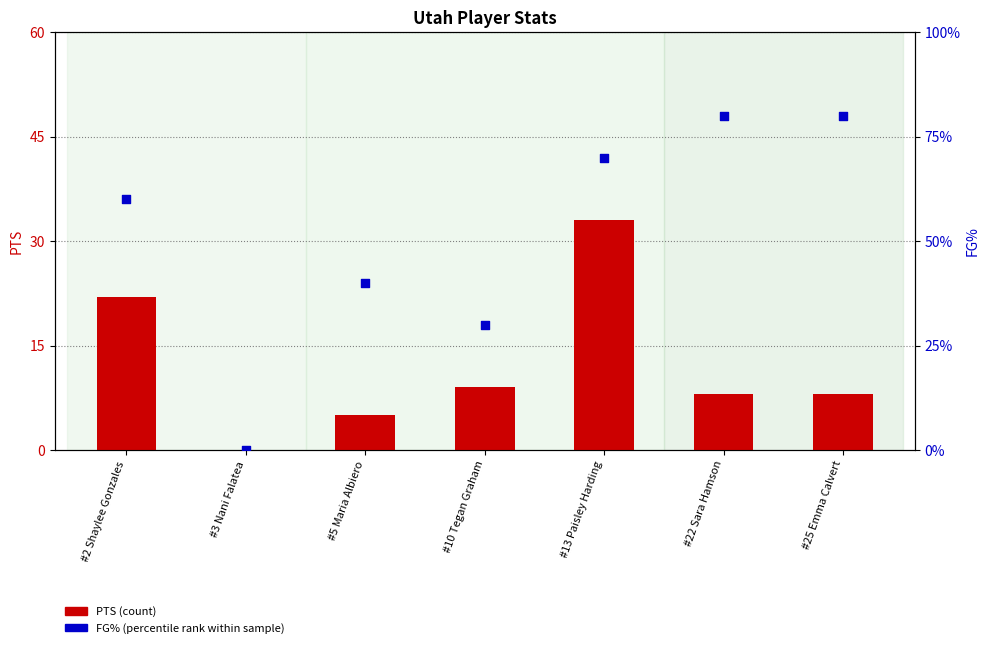

Which series has the widest spread of Y values?

PTS (count)